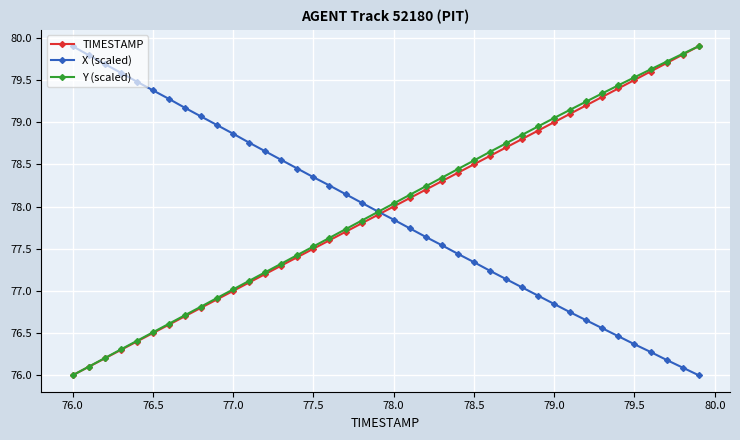

True or false: X (scaled) has more than 0 points higher than both neighbors.

False